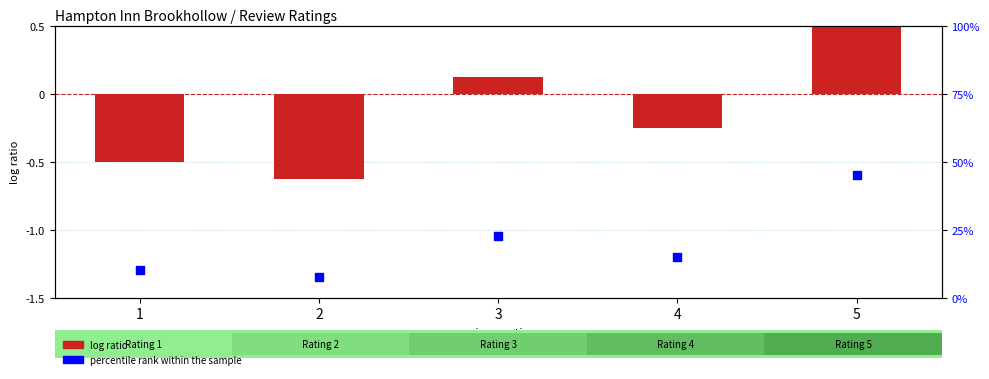

Which series reaches the minimum Y coordinate?

log ratio